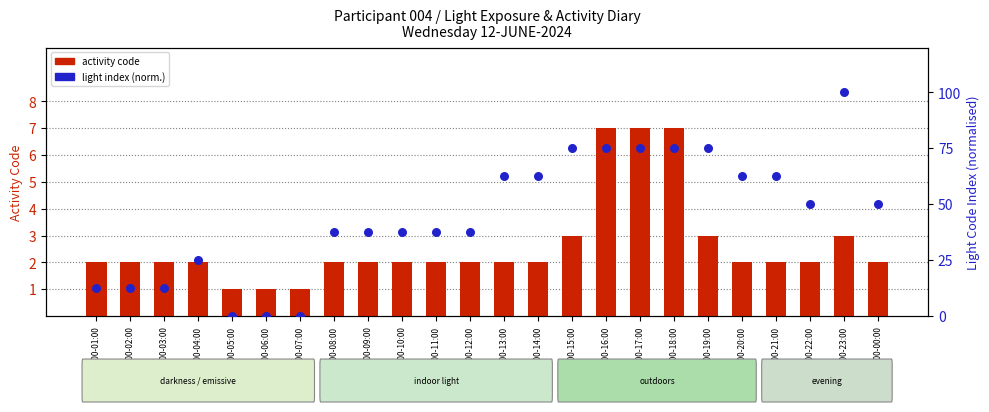

Which series contains the highest Y value?

light index (norm.)